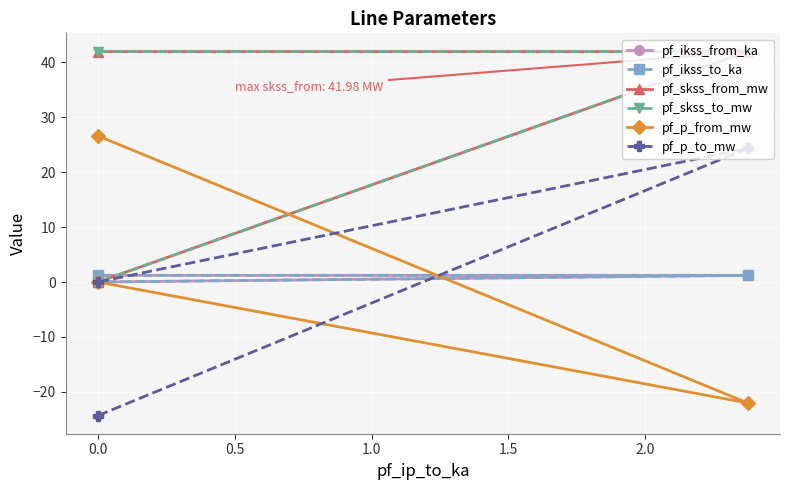

What is the sum of the pf_skss_from_mw values at 0.5 and 0.0?

42.0